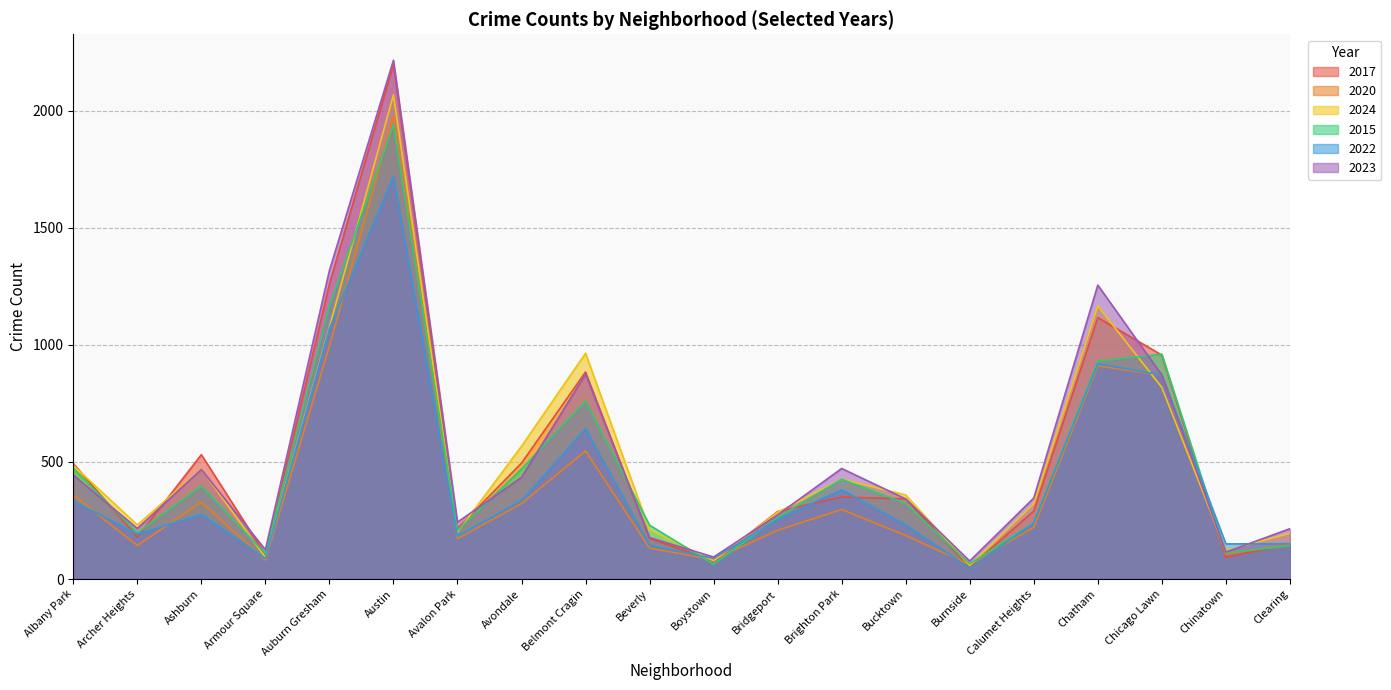

How many lines are shown in the chart?

6